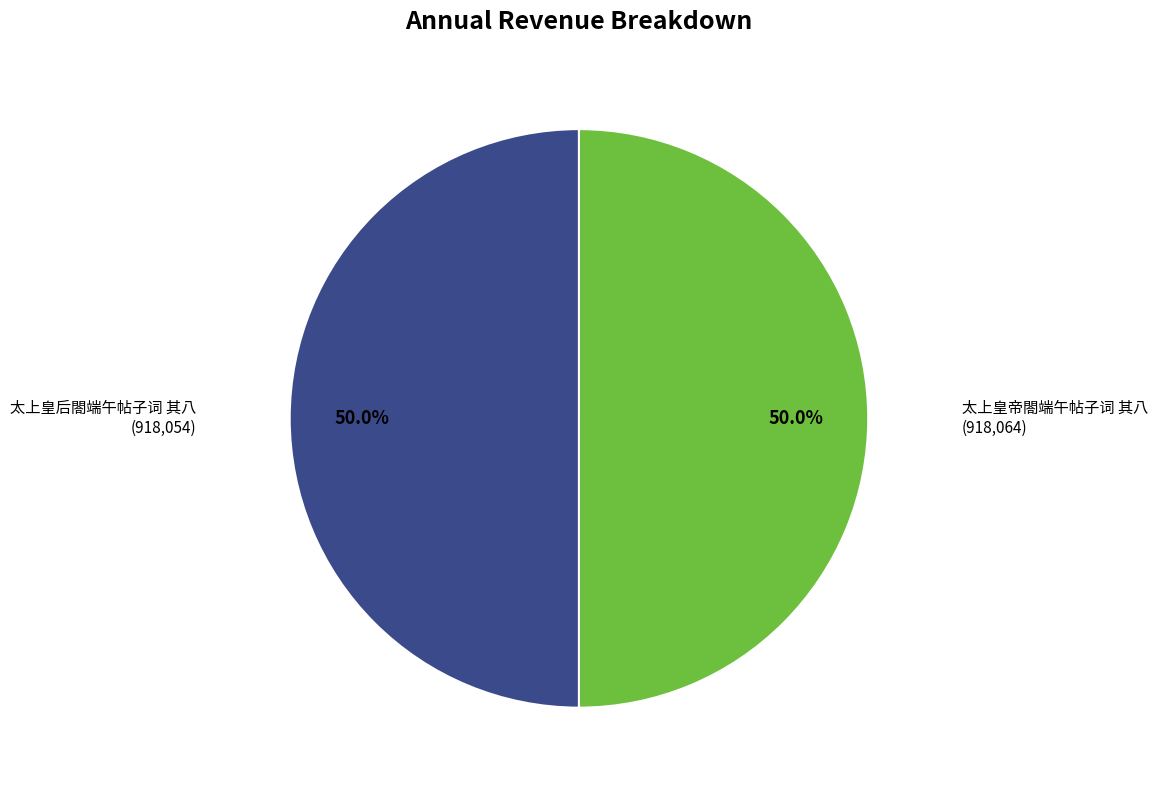

What percentage do 太上皇帝閤端午帖子词 其八 and 太上皇后閤端午帖子词 其八 together represent?

100.0%